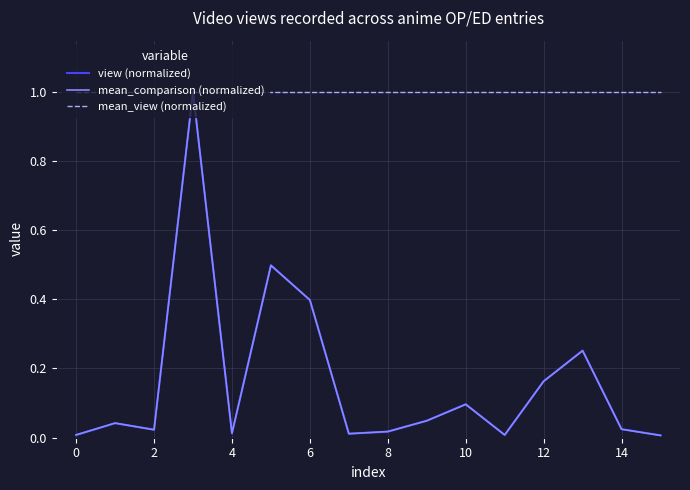

What is the minimum value for mean_view (normalized)?

1.0